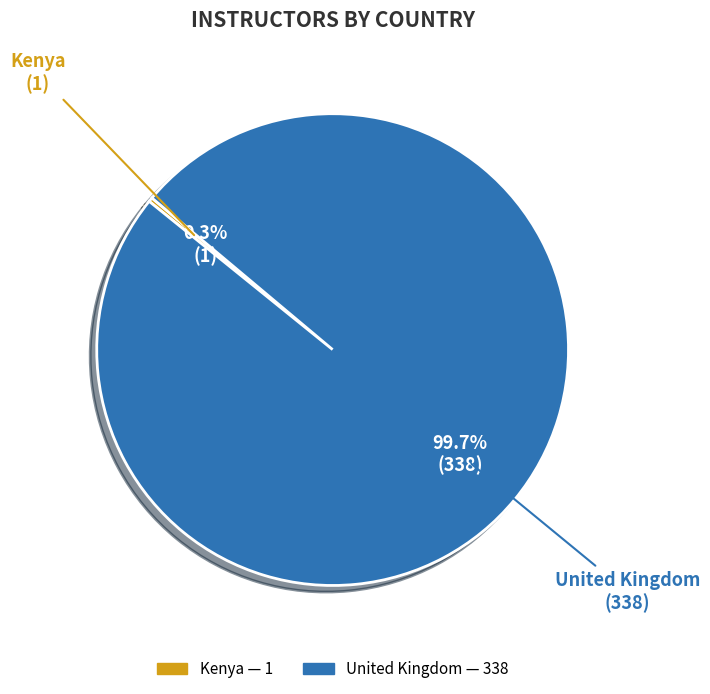

Is it true that United Kingdom is 100% of the pie?

True